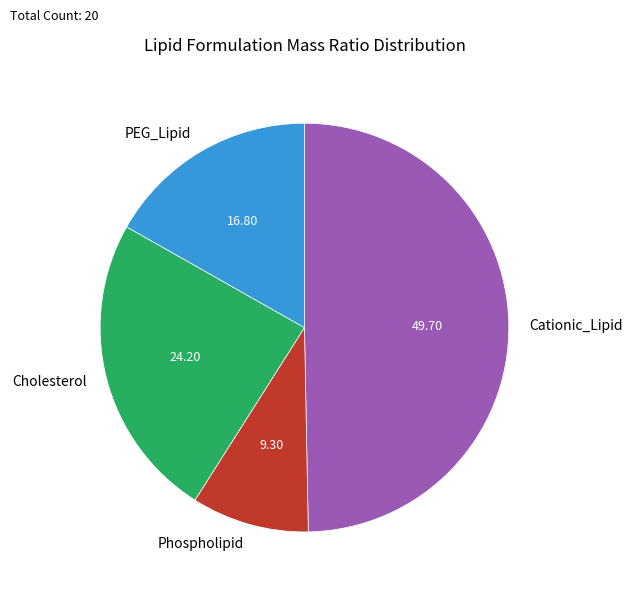

Is the sum of Phospholipid and Cationic_Lipid greater than half?

Yes